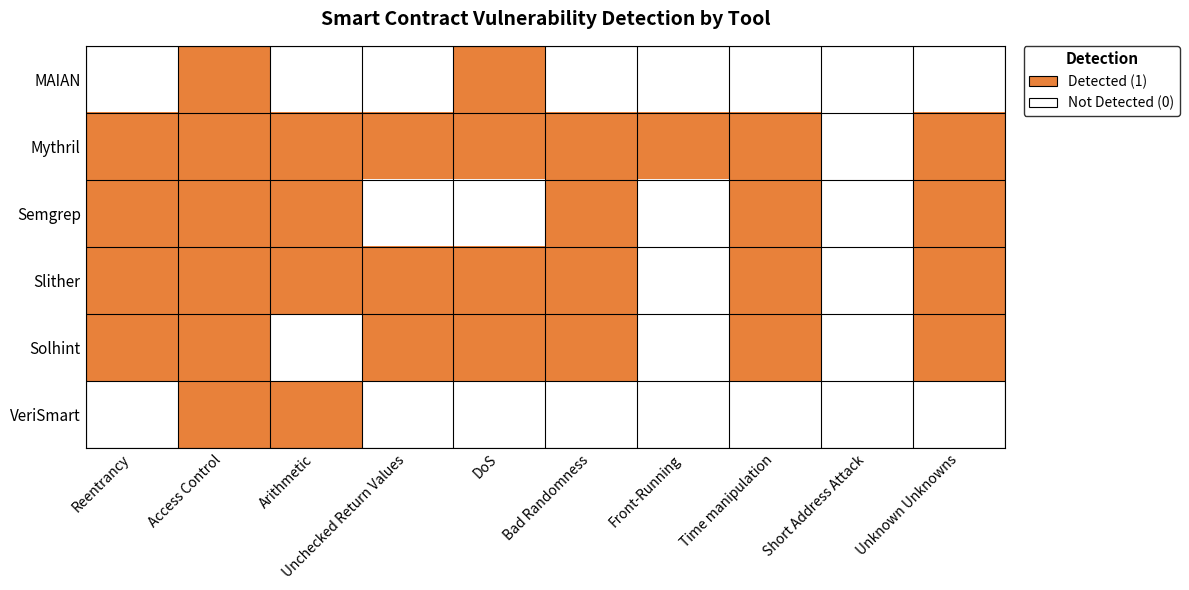

What is the total value across all series at Reentrancy?

4